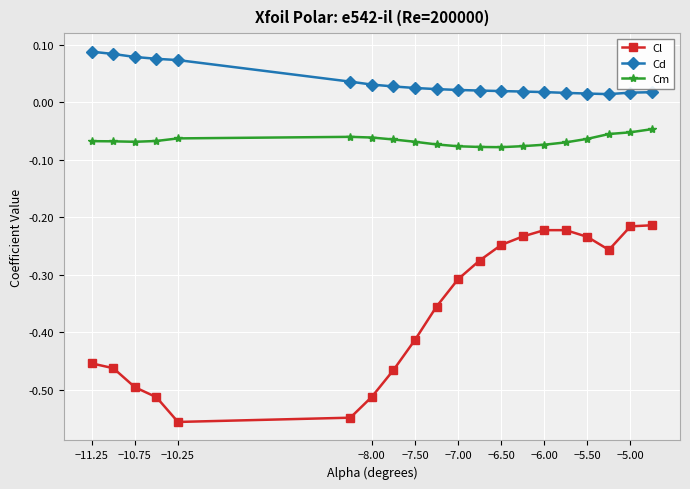

What is the difference between the maximum and second lowest values in the Cl series?

0.3